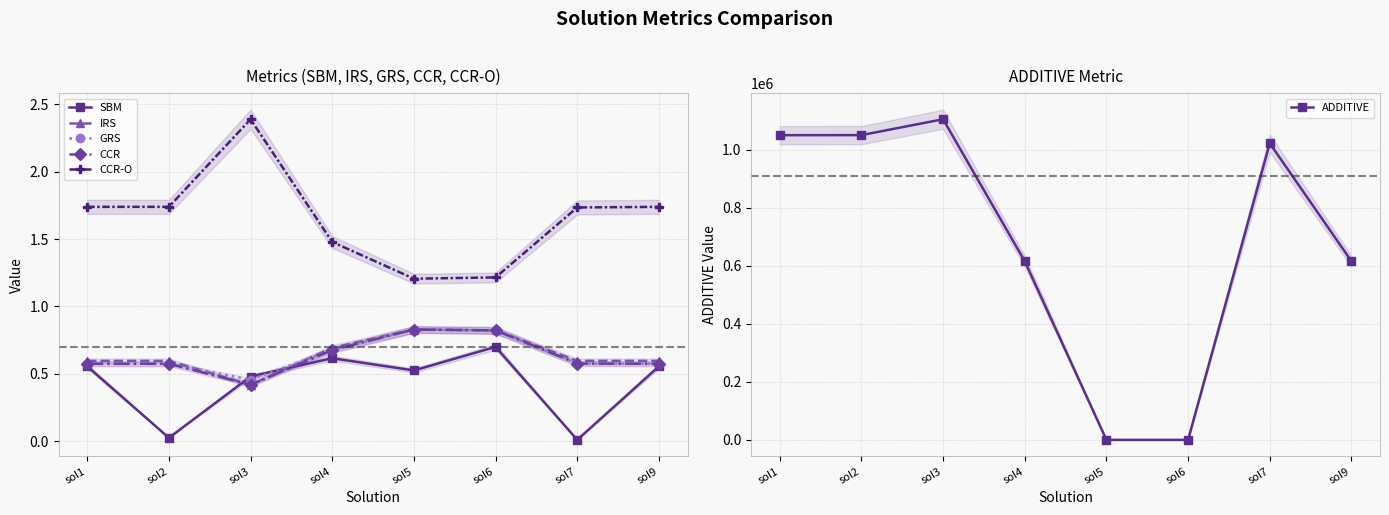

Between sol6 and sol7, which series saw the biggest shift?

ADDITIVE